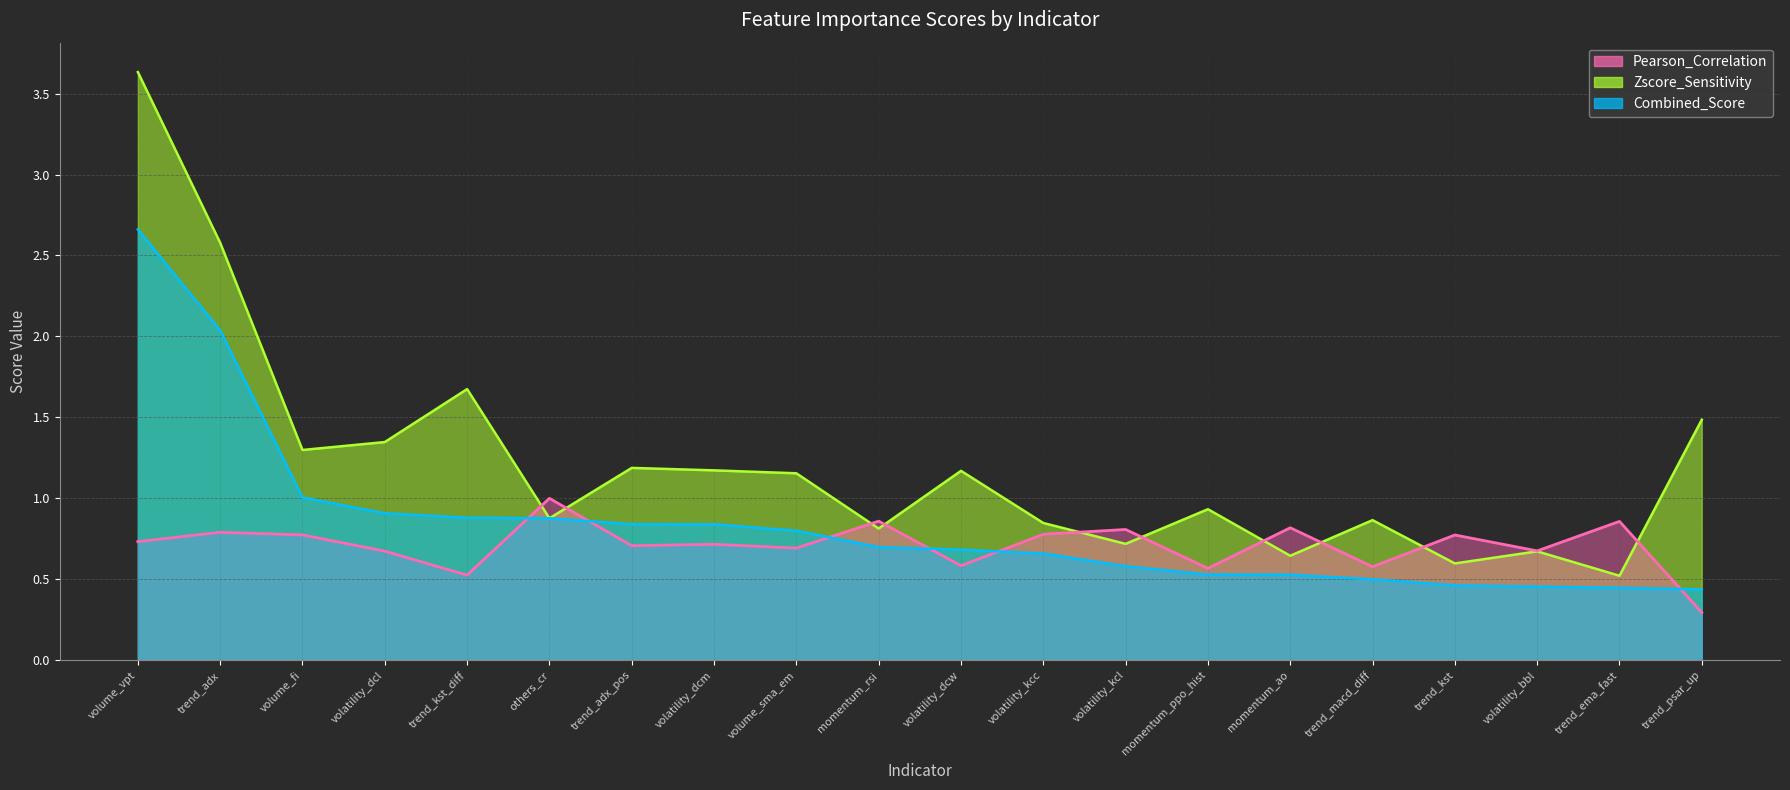

What is the highest value of the Pearson_Correlation series?

1.0